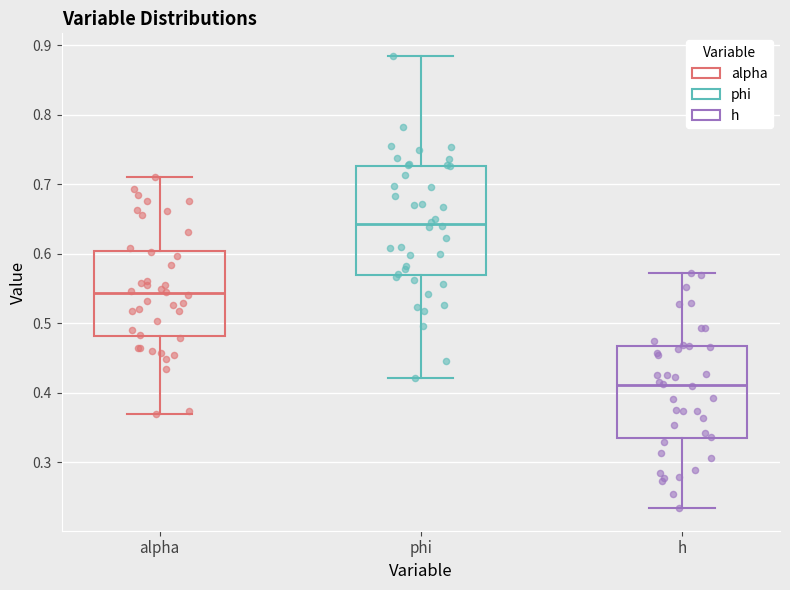

Which box's median line is the lowest?

h